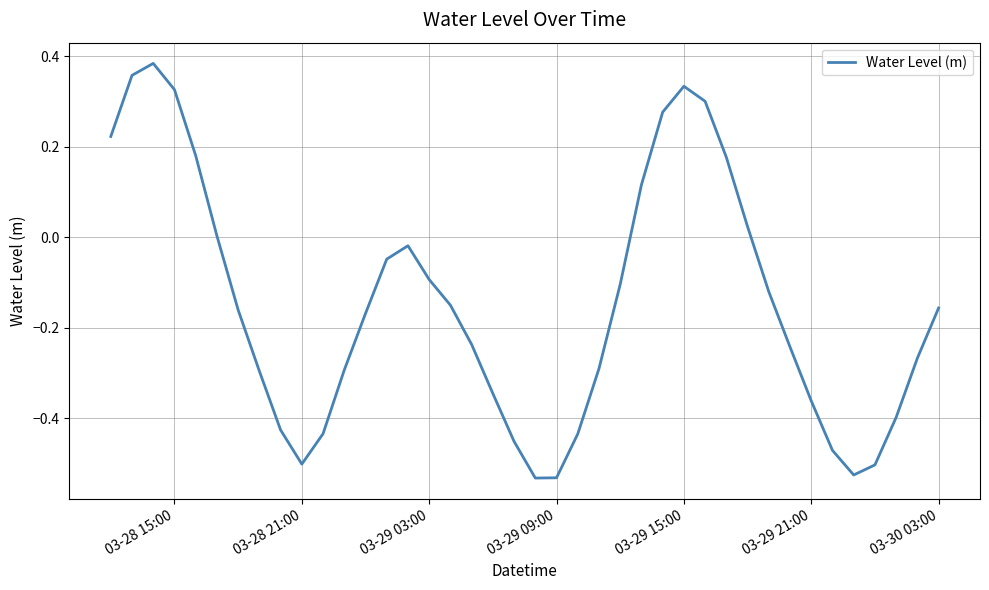

What is the difference between the maximum and minimum values?

0.9